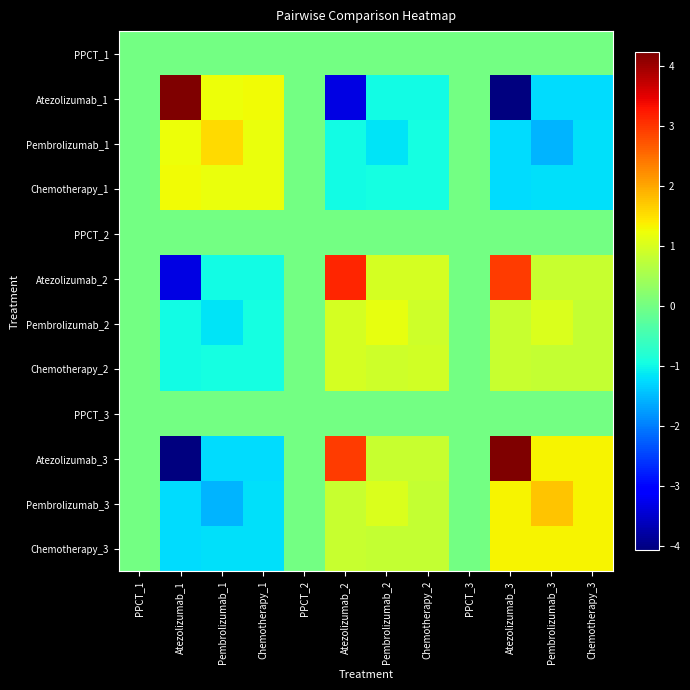

Rank the series at Chemotherapy_2 from highest to lowest value.

Atezolizumab_2, Chemotherapy_2, Pembrolizumab_2, Atezolizumab_3, Chemotherapy_3, Pembrolizumab_3, PPCT_1, PPCT_2, PPCT_3, Pembrolizumab_1, Chemotherapy_1, Atezolizumab_1